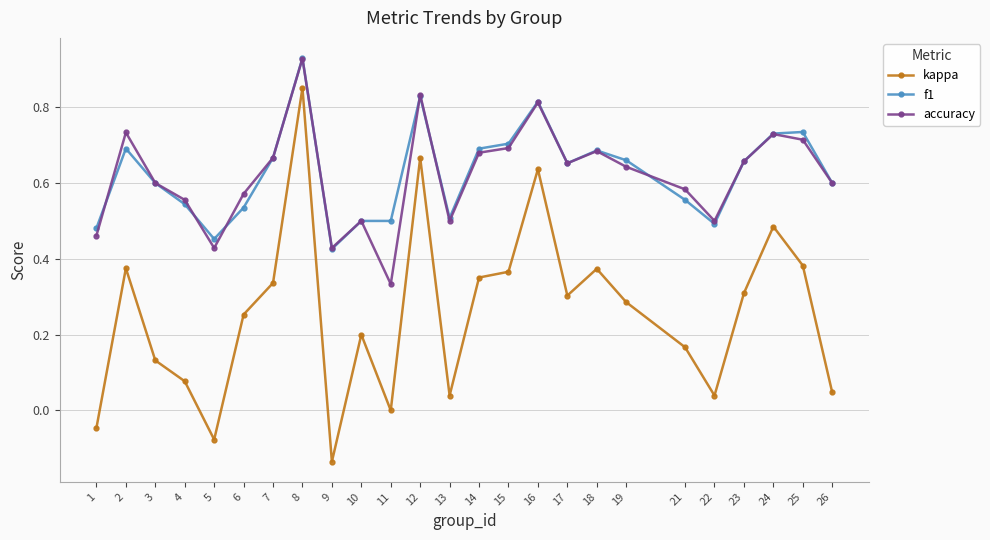

True or false: f1 has more than 2 interior local peaks.

True